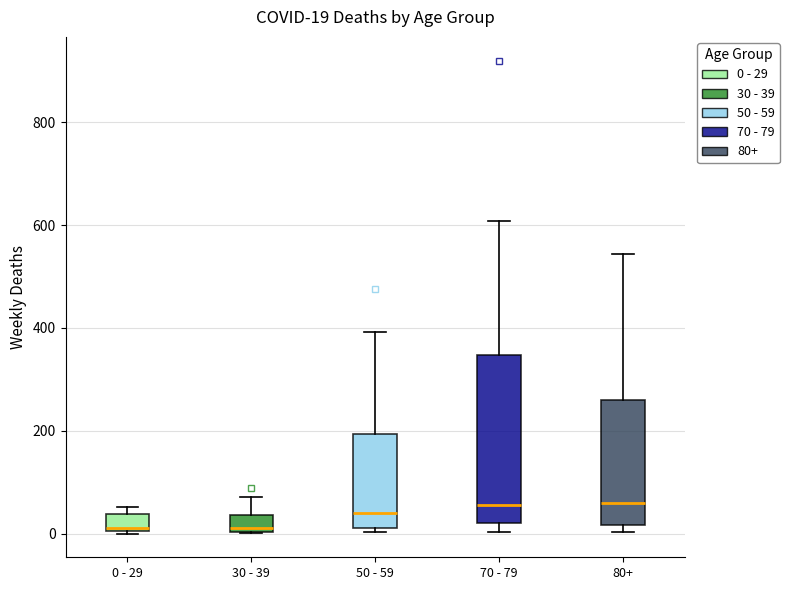

Which box is the tallest, from its lower edge to its upper edge?

70 - 79